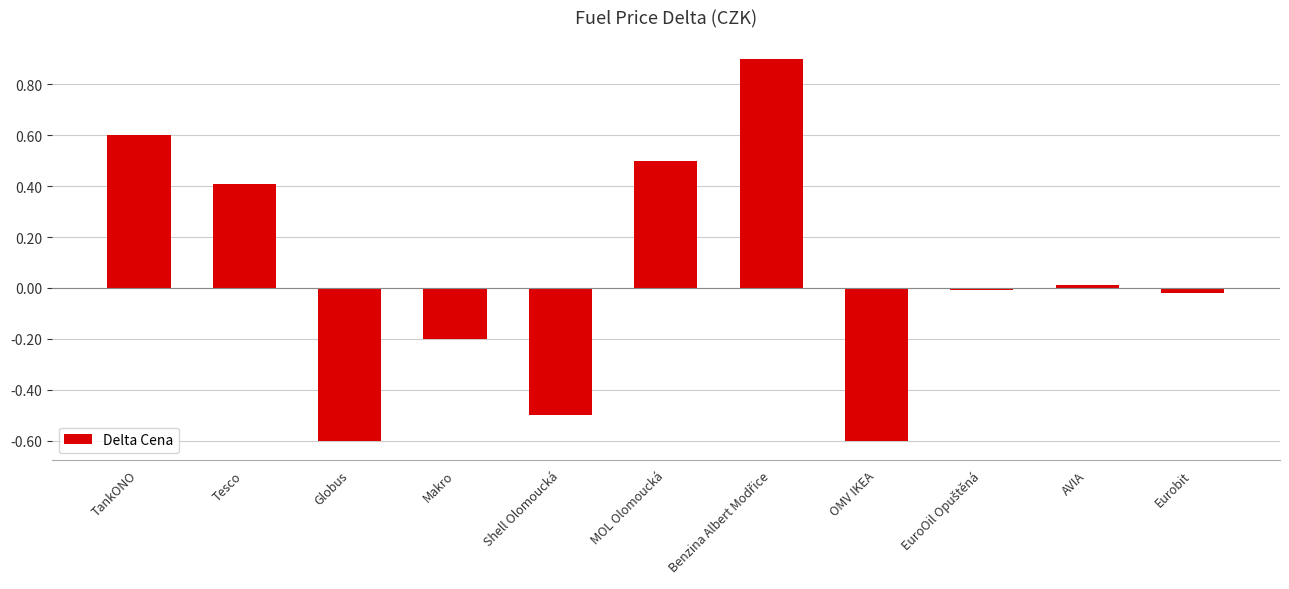

Count the number of values greater than 0.

5